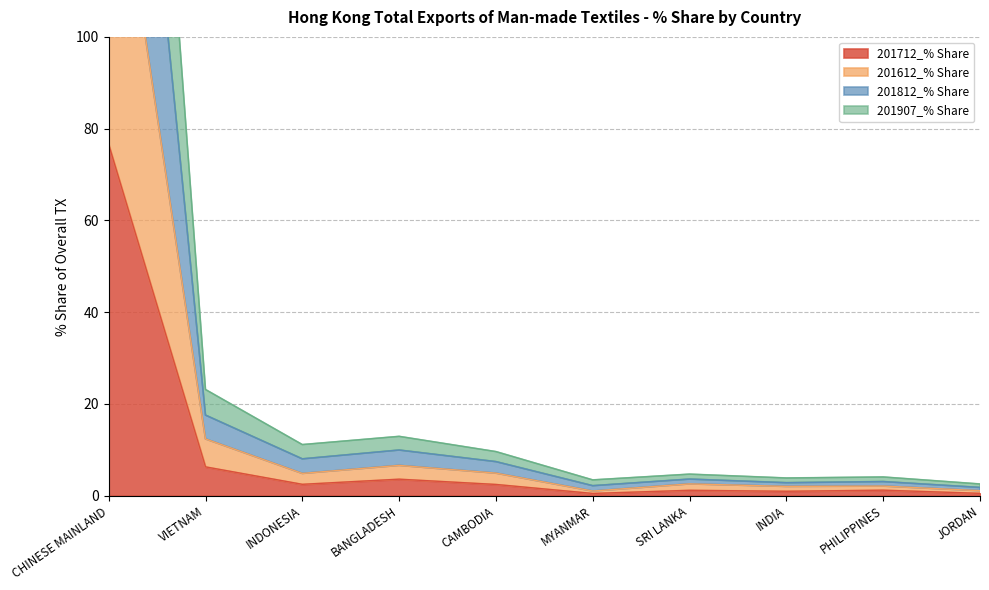

True or false: 201712_% Share and 201612_% Share cross at least once.

False